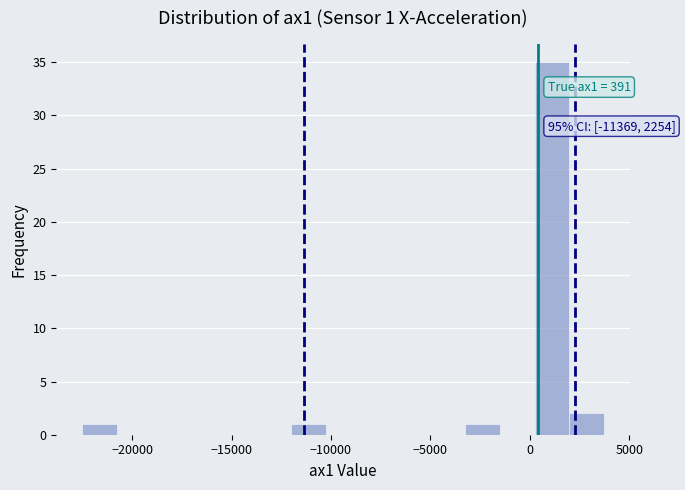

Around what value on the x-axis is the tallest bar? Give the approximate position of its centre, as read against the axis.

1000